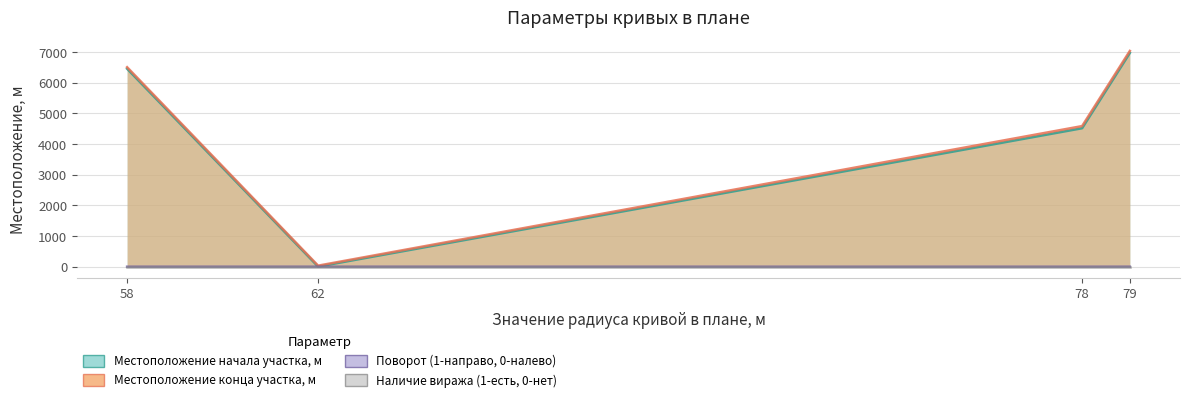

True or false: Поворот (1-направо, 0-налево) and Местоположение конца участка, м intersect in this chart.

False